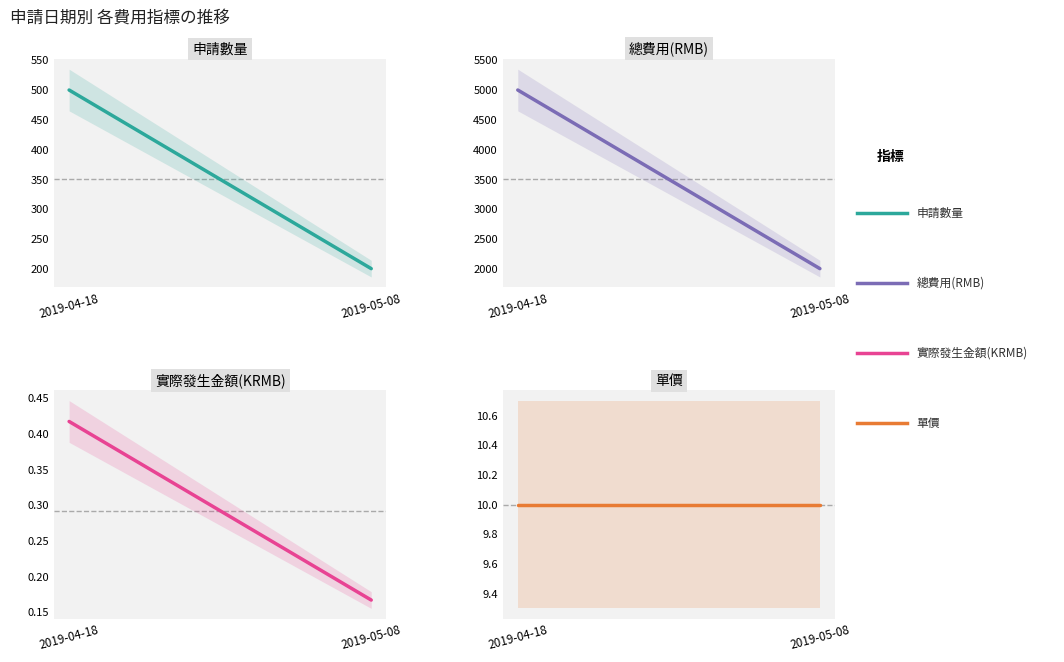

The value of 單價 at 2019-05-08 is 10.0. True or false?

True